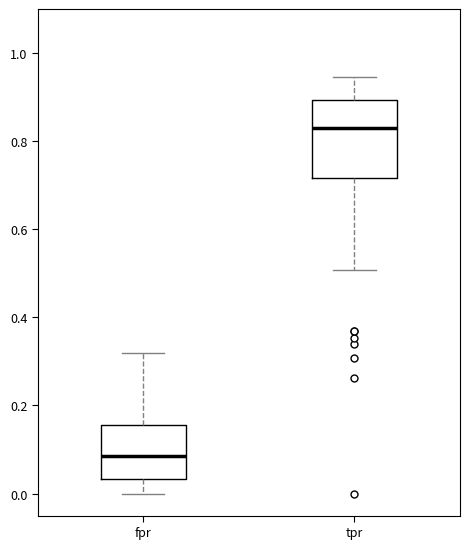

Reading left to right, read every box against the y-axis: the position of its median line, the range the box covers, and the ends of its whiskers. The values are not printed on the chart, so give them approximately, as read against the axis.

fpr: median 0.08, box 0.04 to 0.16, whiskers 0.00 to 0.32
tpr: median 0.84, box 0.72 to 0.90, whiskers 0.50 to 0.94